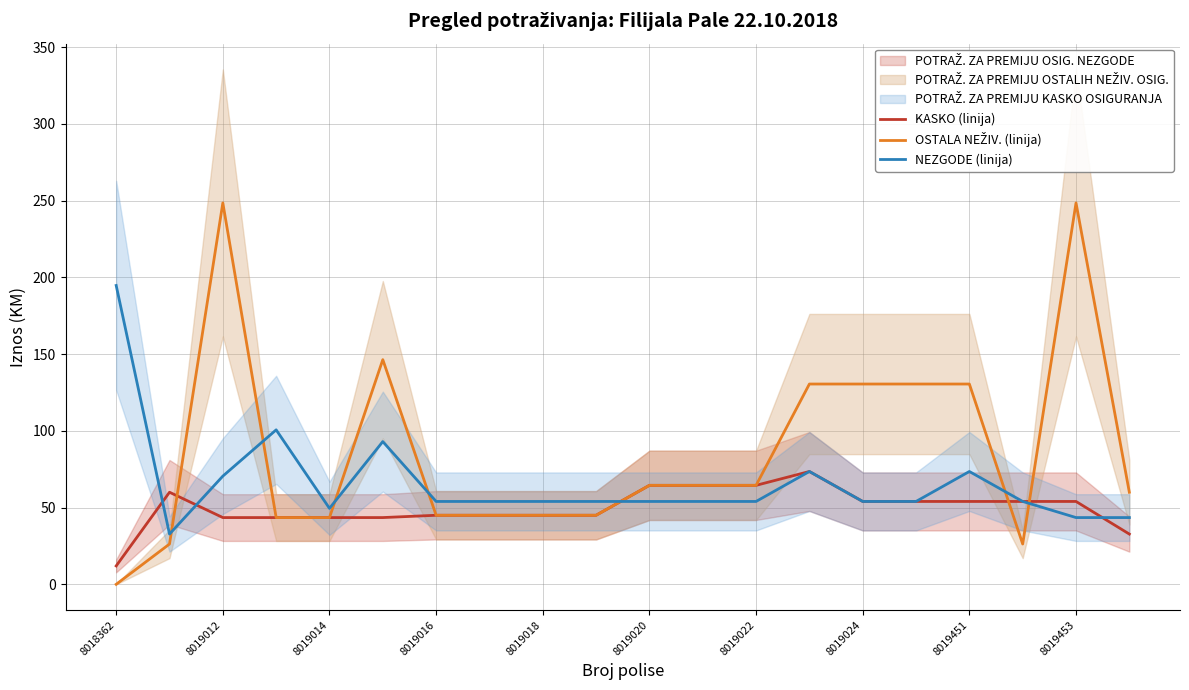

Reading left to right, extract all data points from this chart.

KASKO (linija): 12.0	60.0	43.5	43.5	43.5	43.5	45.0	45.0	45.0	45.0	64.5	64.5	64.5	73.5	54.0	54.0	54.0	54.0	54.0	32.8
OSTALA NEŽIV. (linija): 0.0	26.3	248.5	43.5	43.5	146.4	45.0	45.0	45.0	45.0	64.5	64.5	64.5	130.5	130.5	130.5	130.5	26.3	248.5	60.0
NEZGODE (linija): 194.7	32.8	70.5	100.7	49.5	93.0	54.0	54.0	54.0	54.0	54.0	54.0	54.0	73.5	54.0	54.0	73.5	54.0	43.5	43.5